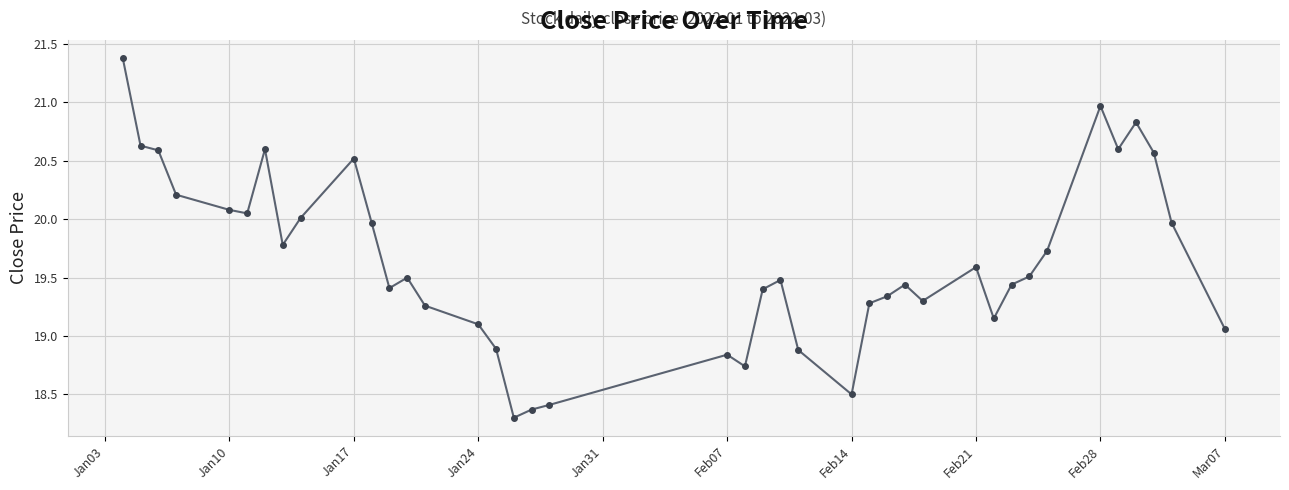

How many interior local peaks (higher than both neighbors) does the data have?

9